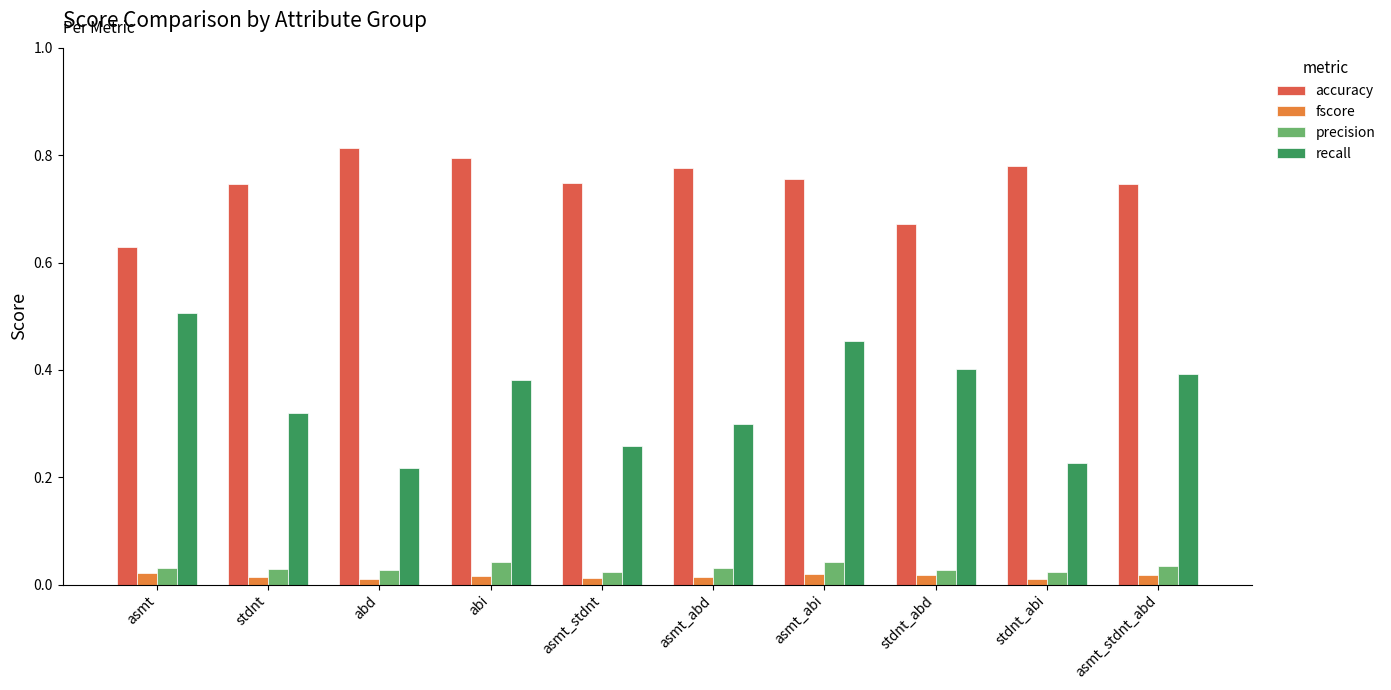

What are all the series names shown in the legend?

accuracy, fscore, precision, recall